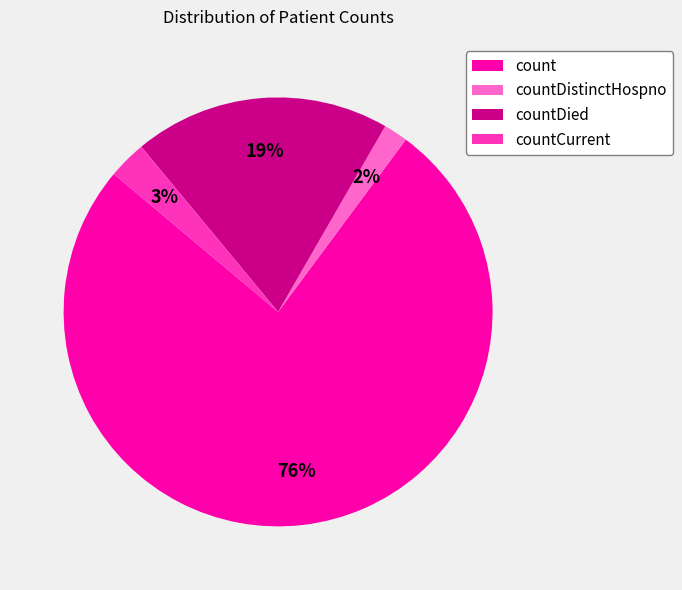

How many segments does this pie chart have?

4